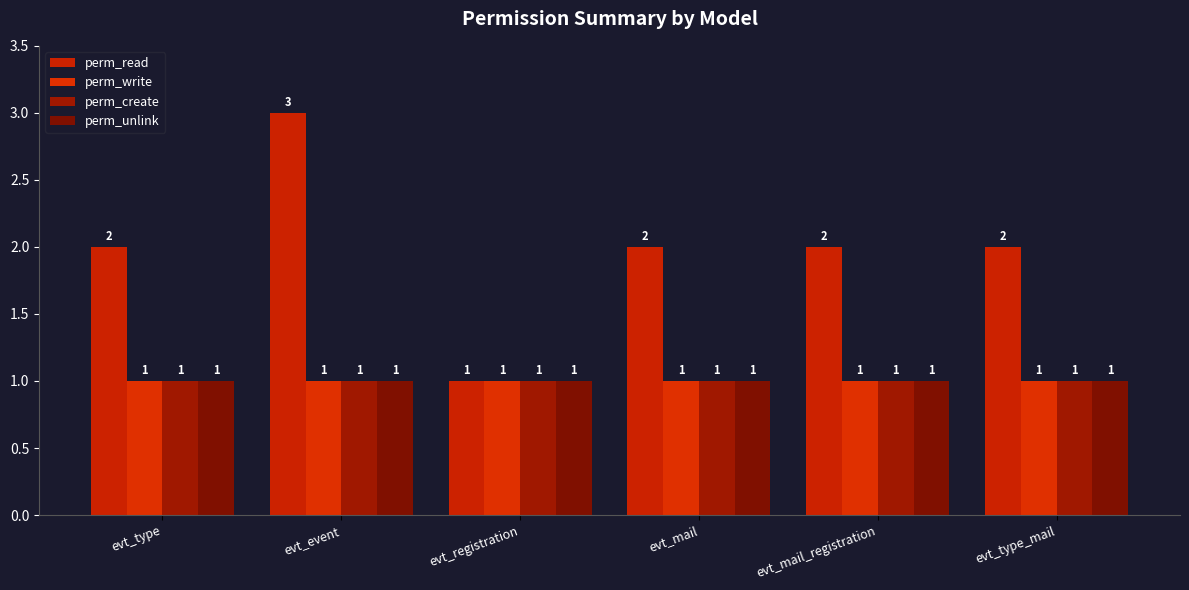

Between evt_event and evt_registration, which is larger?

evt_event